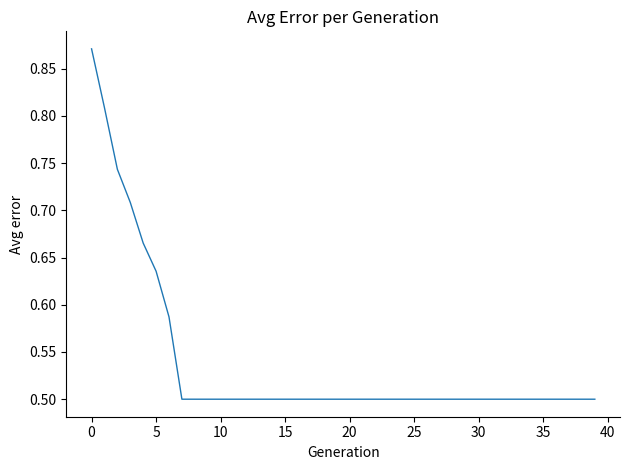

What is the difference between the maximum and minimum values?

0.4